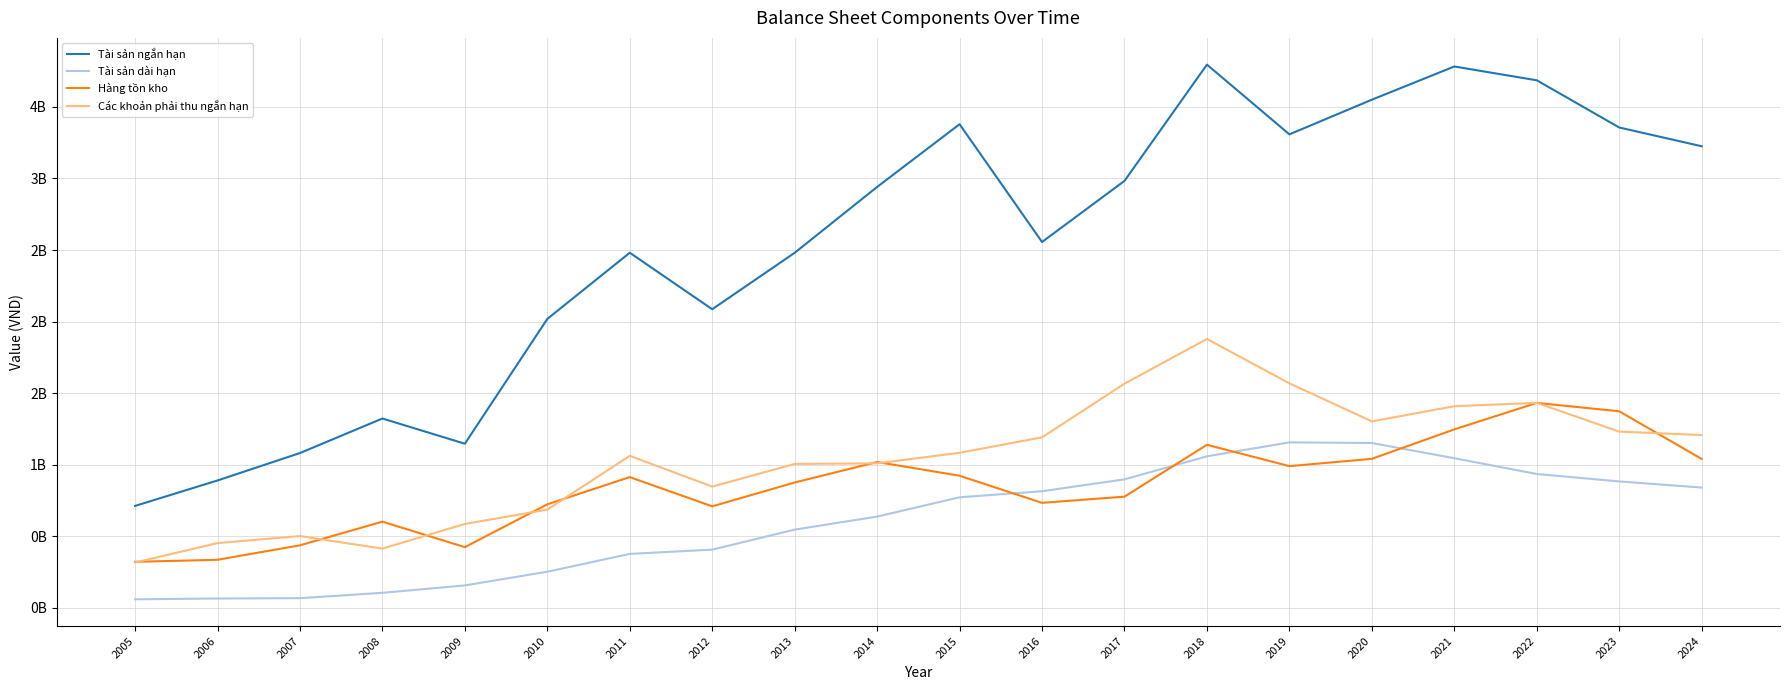

Which series has the largest range (max minus min)?

Tài sản ngắn hạn